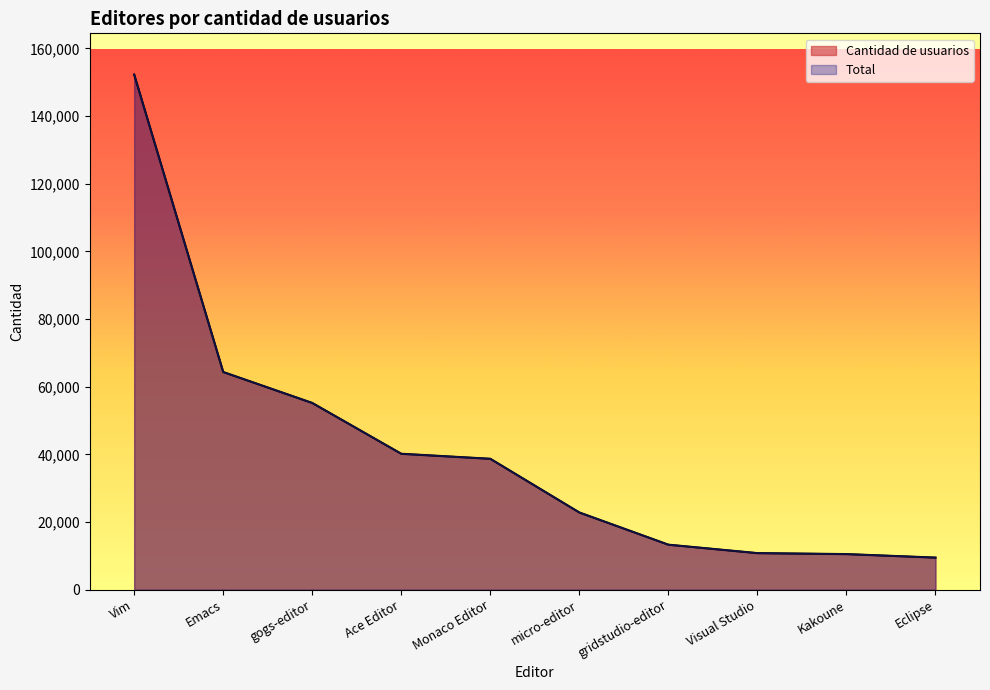

Reading left to right, extract all data points from this chart.

Cantidad de usuarios: Vim=152267	Emacs=64338	gogs-editor=55191	Ace Editor=40169	Monaco Editor=38687	micro-editor=22815	gridstudio-editor=13295	Visual Studio=10800	Kakoune=10514	Eclipse=9480
Total: Vim=152267	Emacs=64338	gogs-editor=55191	Ace Editor=40169	Monaco Editor=38687	micro-editor=22815	gridstudio-editor=13295	Visual Studio=10800	Kakoune=10514	Eclipse=9480